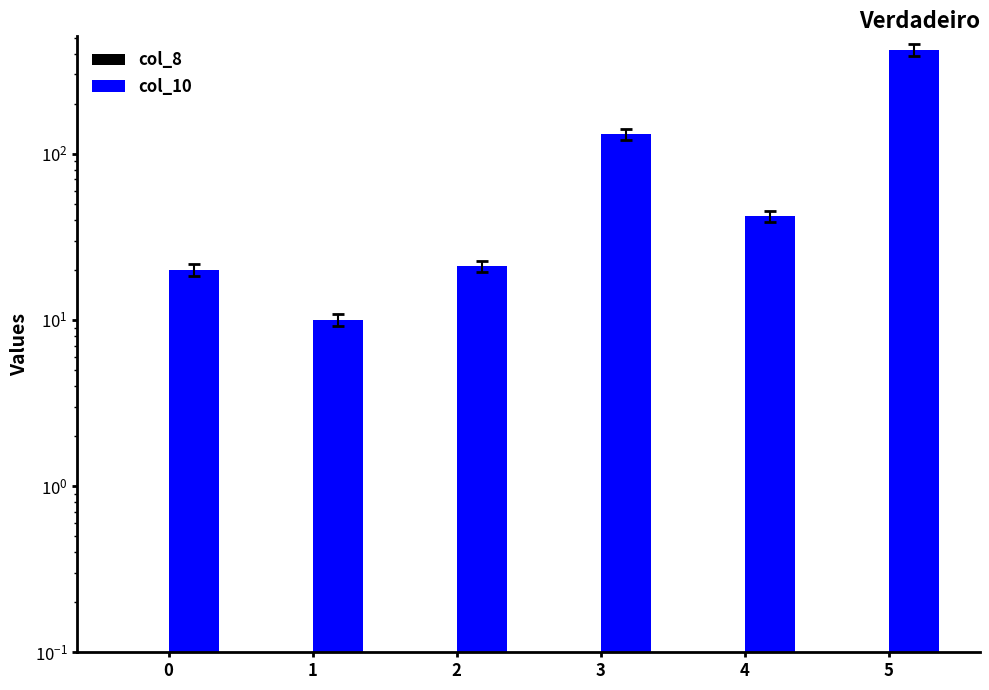

Reading left to right, transcribe all the data shown in this chart.

col_8: 0=0	1=0	2=0	3=0	4=0	5=0
col_10: 0=20	1=10	2=21	3=131	4=42	5=422